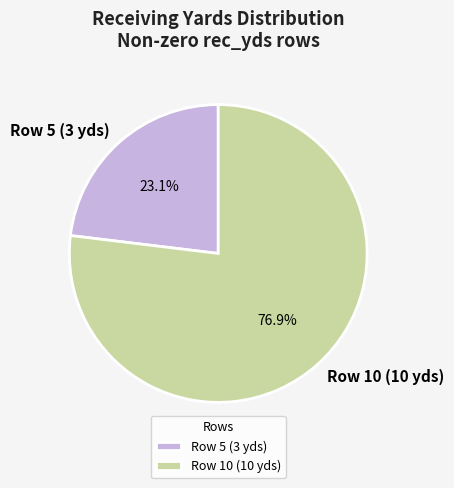

How much of the chart is everything except Row 5 (3 yds)?

76.9%